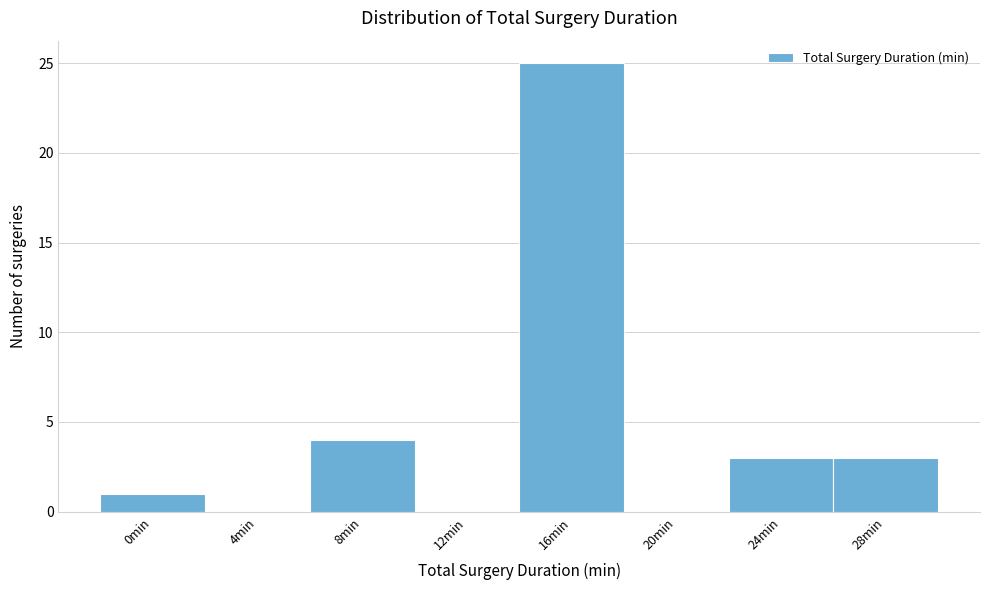

Reading right to left, transcribe all the data shown in this chart.

28min=3	24min=3	20min=0	16min=25	12min=0	8min=4	4min=0	0min=1